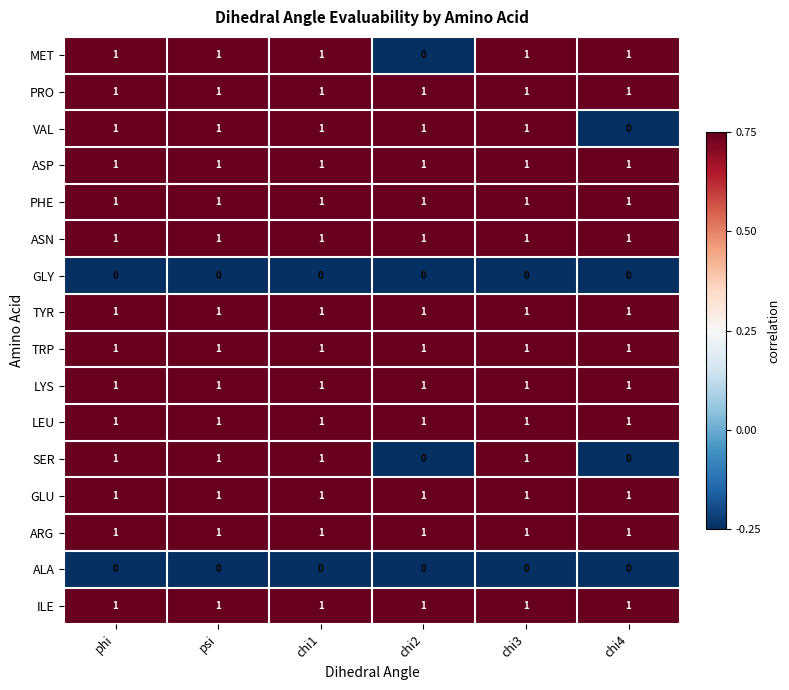

Is it true that GLU equals 1 at chi1?

True